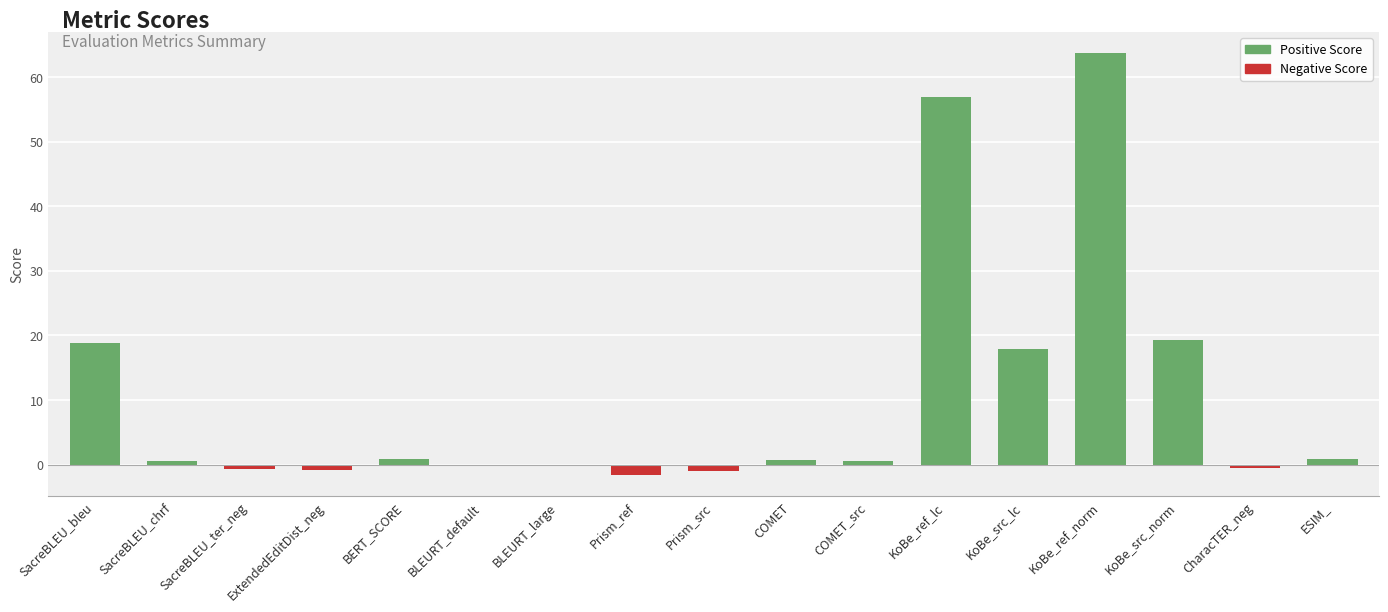

What is the sum of all values?

175.3